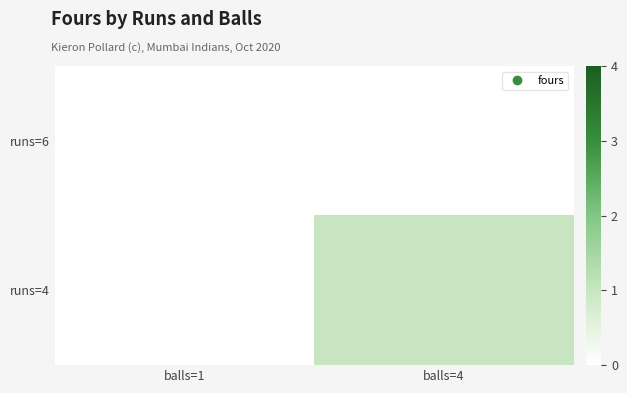

Between balls=1 and balls=4, which series saw the biggest shift?

runs=4